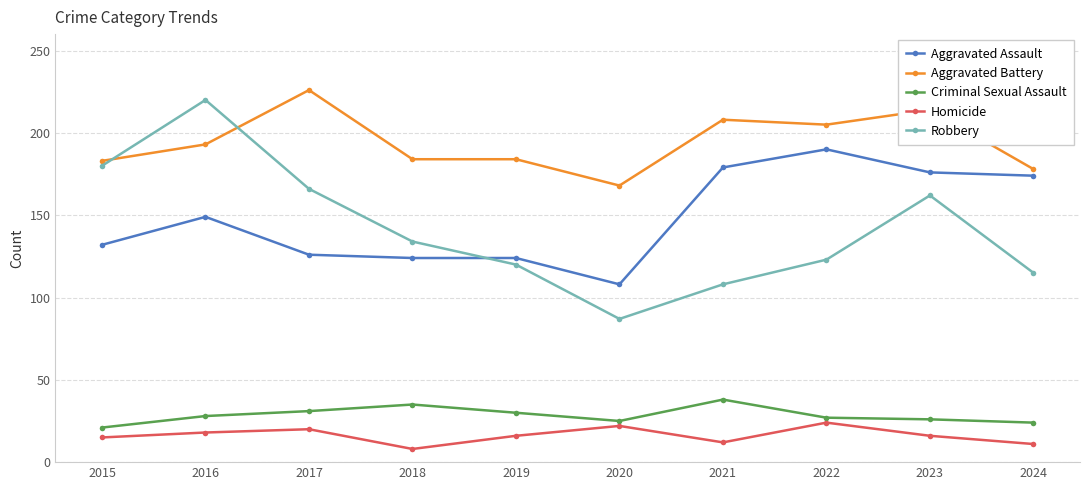

How many categories are shown in the chart?

10